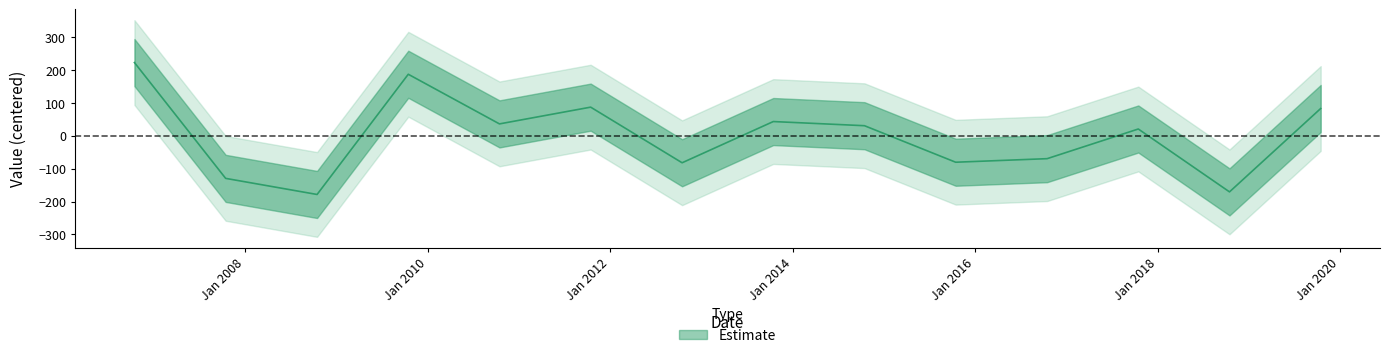

Reading left to right, transcribe all the data shown in this chart.

222.6	-129.5	-178.4	187.1	36.1	87.1	-82.0	43.3	30.6	-80.4	-69.6	20.6	-170.5	82.9